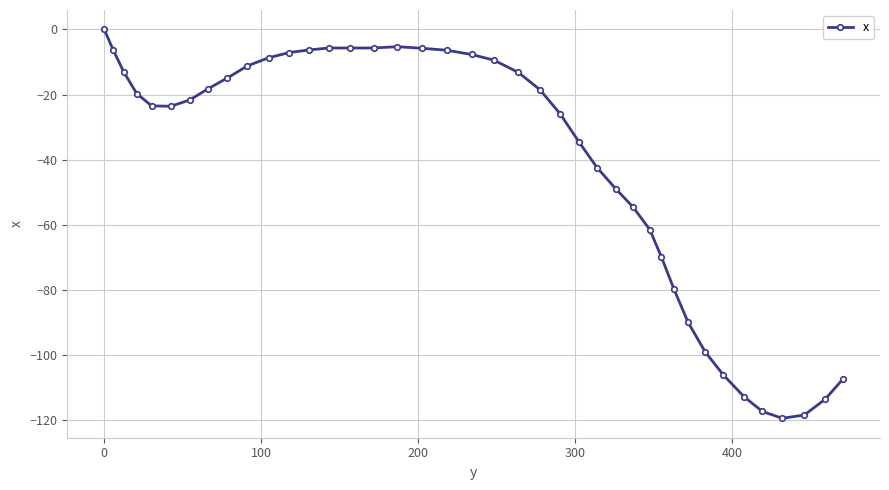

What is the value of the 9th point from the left?

-14.9